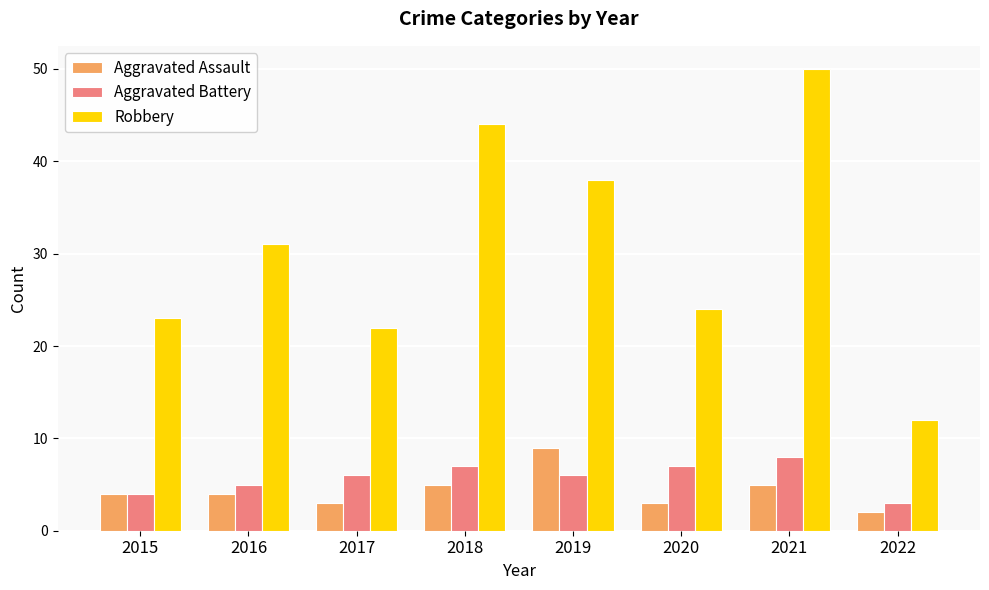

Which series has the largest range (max minus min)?

Robbery